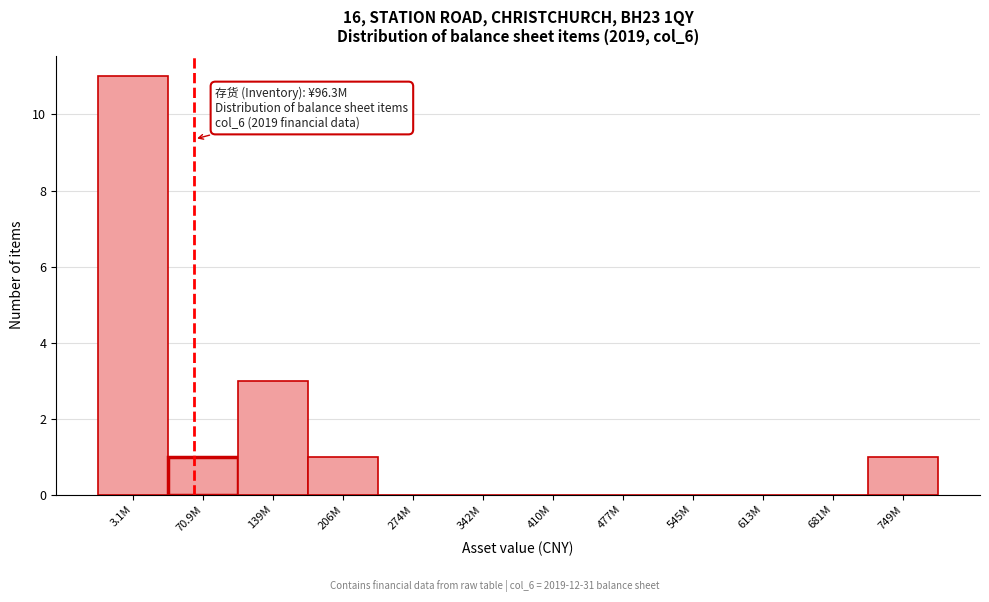

Reading left to right, list all the values displayed in this chart.

3.1M=11	70.9M=1	139M=3	206M=1	274M=0	342M=0	410M=0	477M=0	545M=0	613M=0	681M=0	749M=1